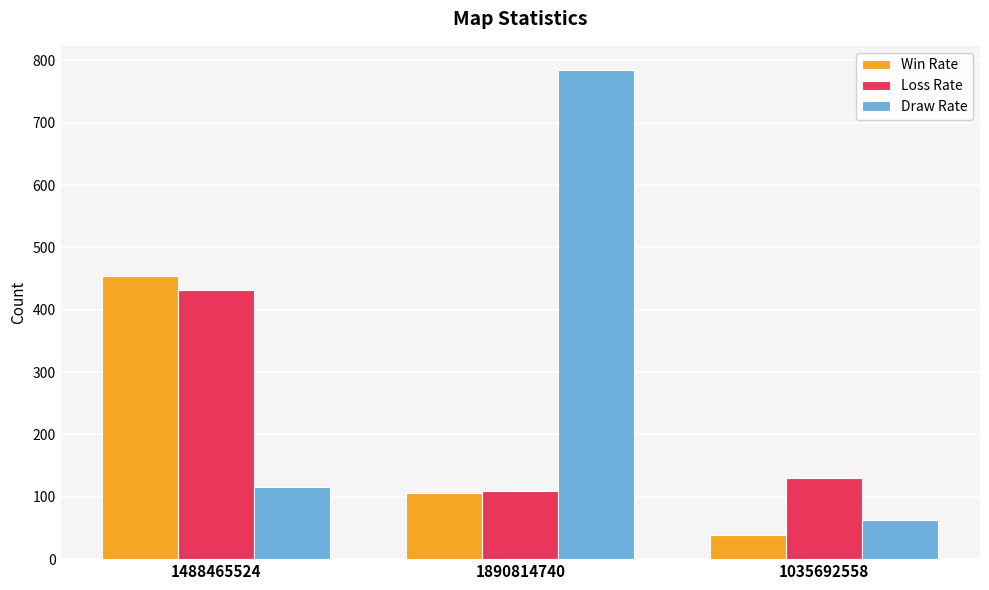

List the series in order of their overall mean, lowest first.

Win Rate, Loss Rate, Draw Rate